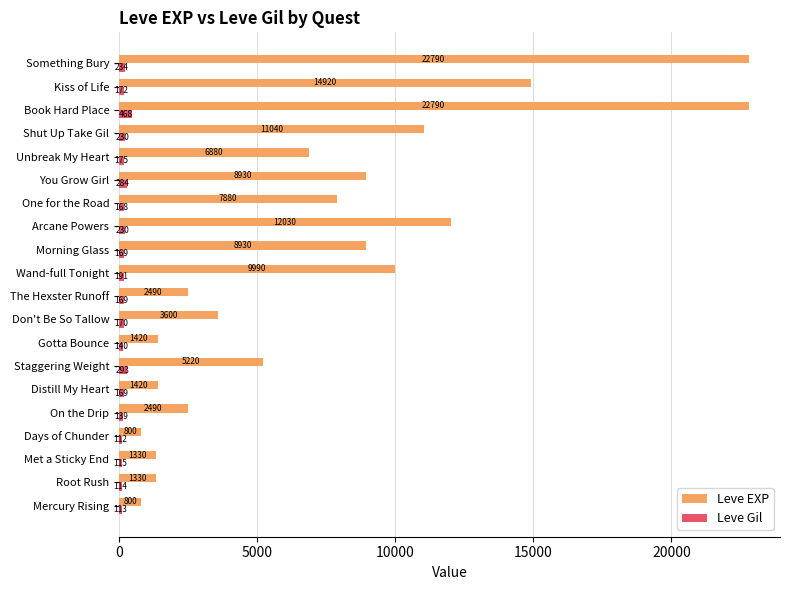

At which label does Leve Gil reach its minimum?

Days of Chunder